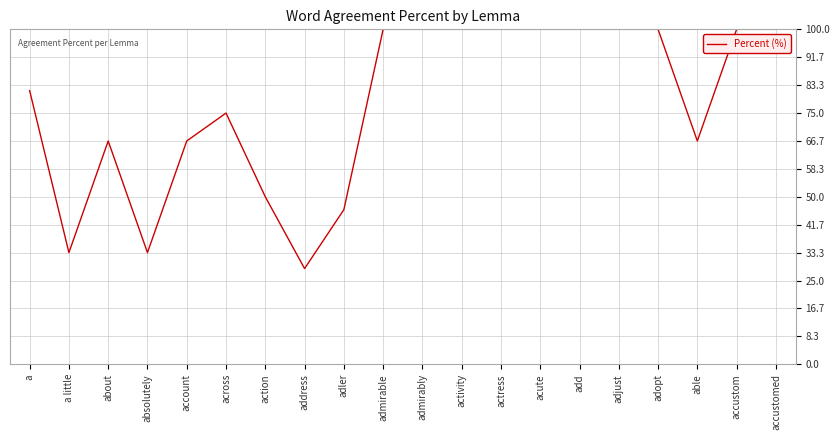

Reading right to left, extract all data points from this chart.

accustomed=100.0	accustom=100.0	able=66.7	adopt=100.0	adjust=100.0	add=100.0	acute=100.0	actress=100.0	activity=100.0	admirably=100.0	admirable=100.0	adler=46.2	address=28.6	action=50.0	across=75.0	account=66.7	absolutely=33.3	about=66.7	a little=33.3	a=81.7